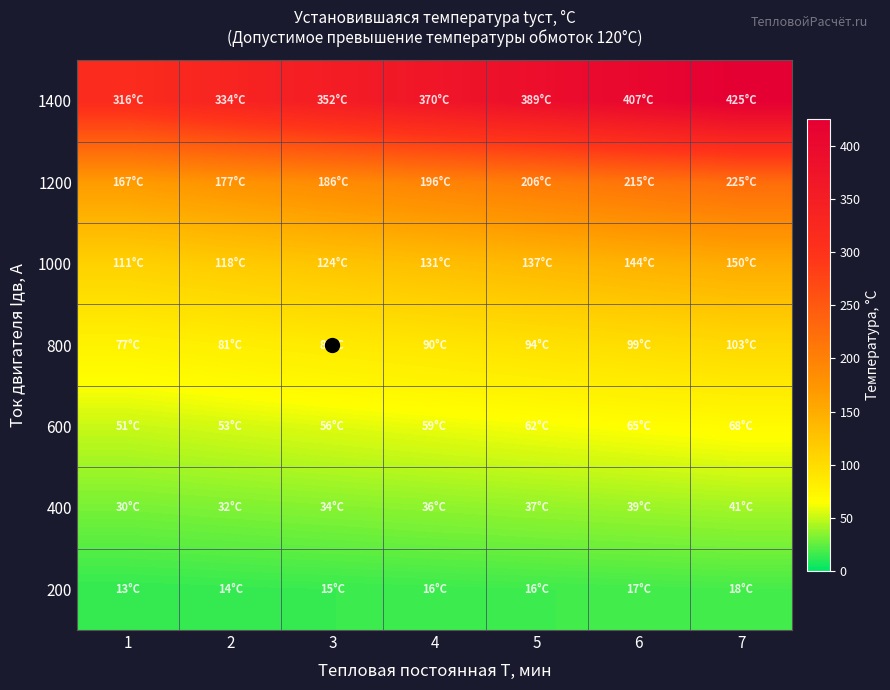

Count the number of data series in this chart.

7